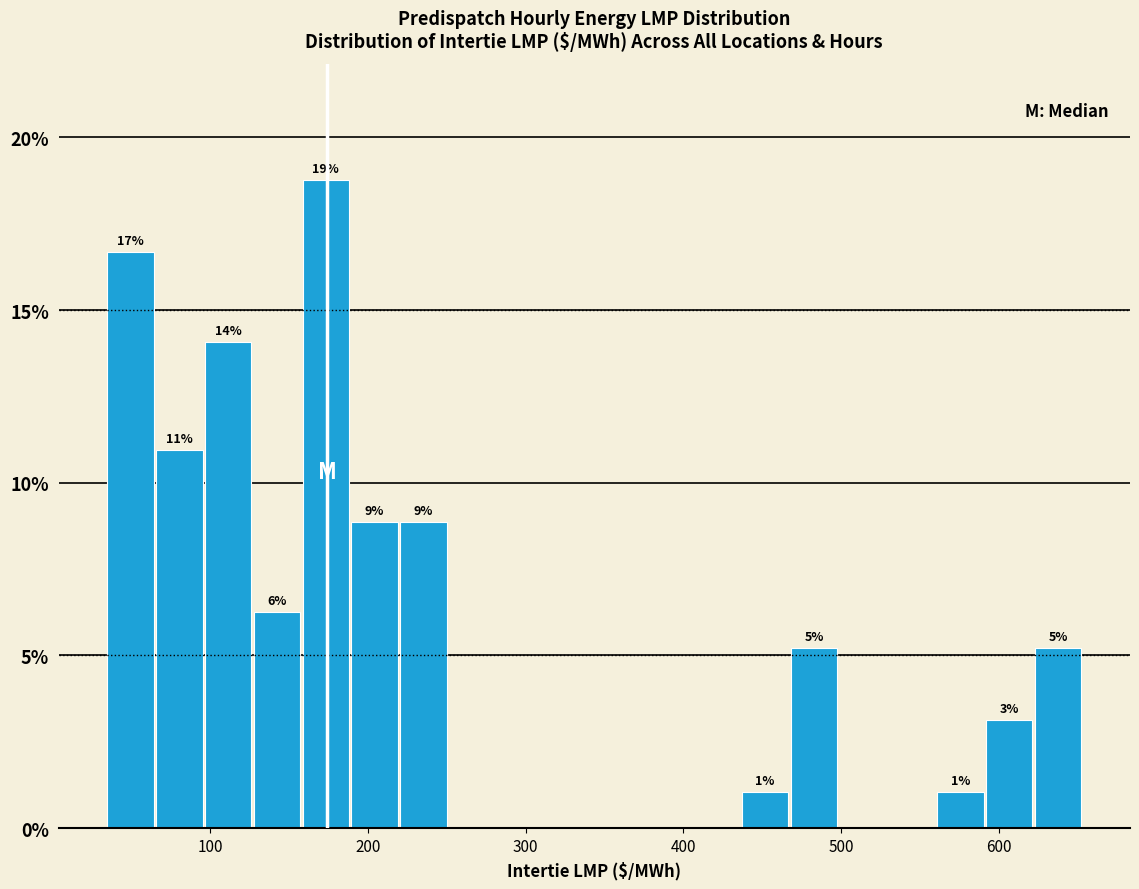

Around what value on the x-axis is the tallest bar? Give the approximate position of its centre, as read against the axis.

170